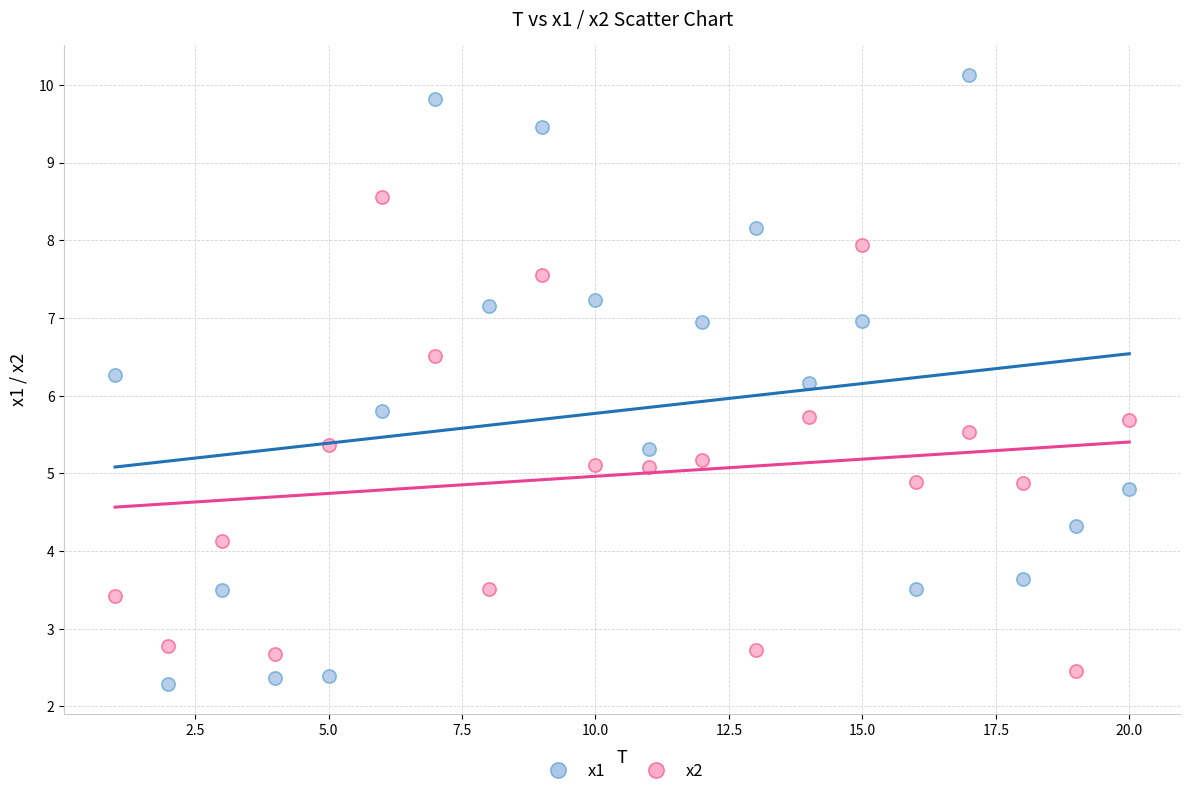

Across all data points, what is the range of Y values (max minus min)?

7.8